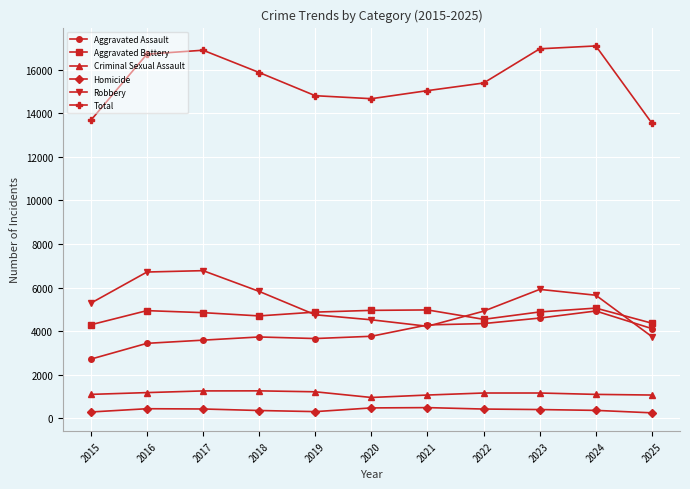

What is the value of the Aggravated Assault point at the 1st from the left?

2715